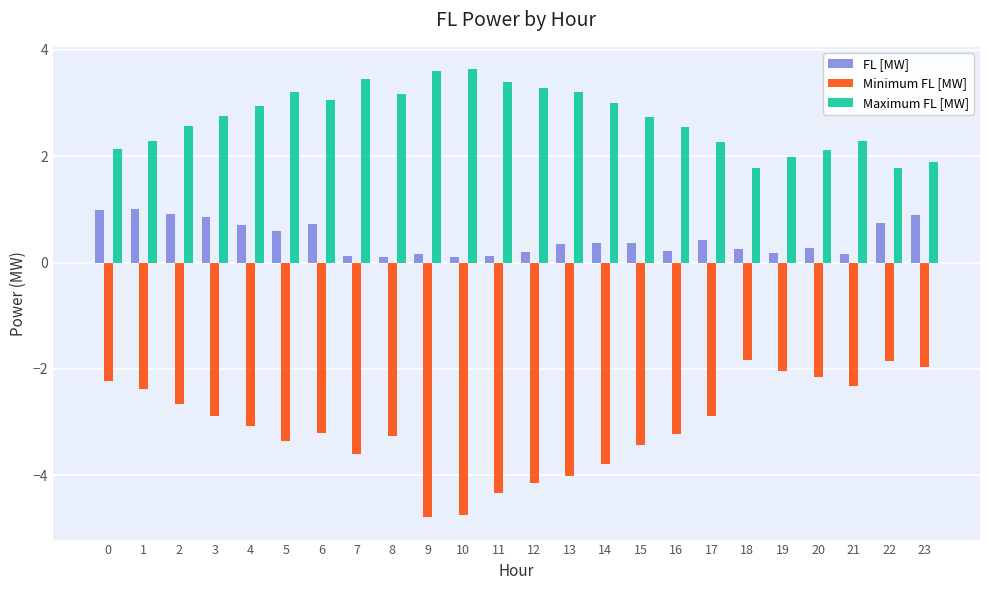

What is the smallest value displayed?

-4.8